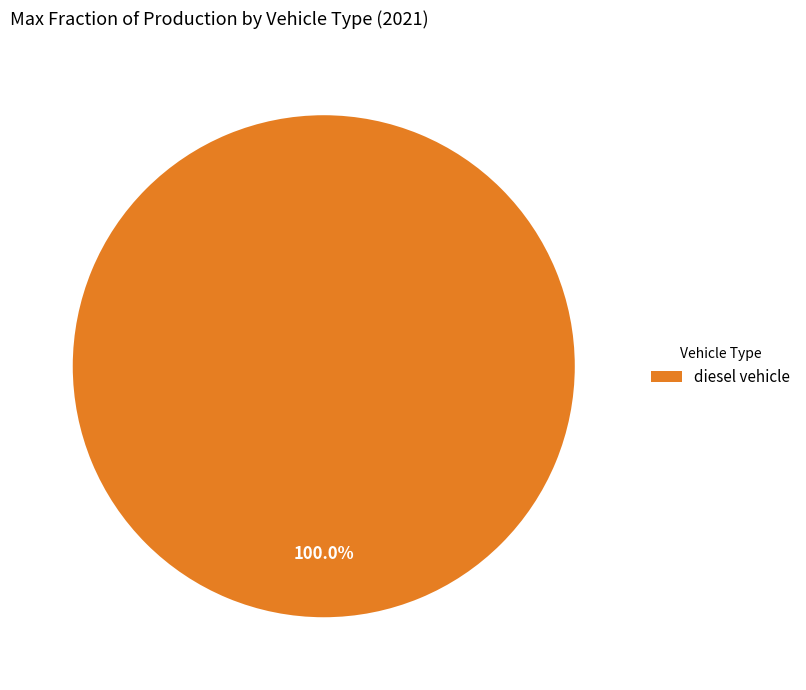

Rank the categories by value from lowest to highest.

diesel vehicle